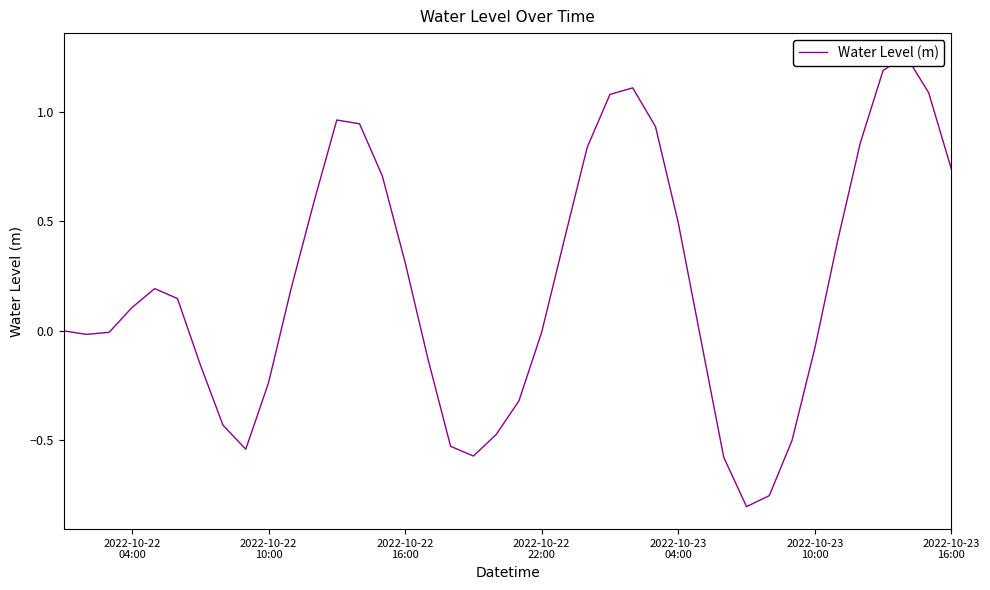

How many interior local valleys (lower than both neighbors) does the data have?

4